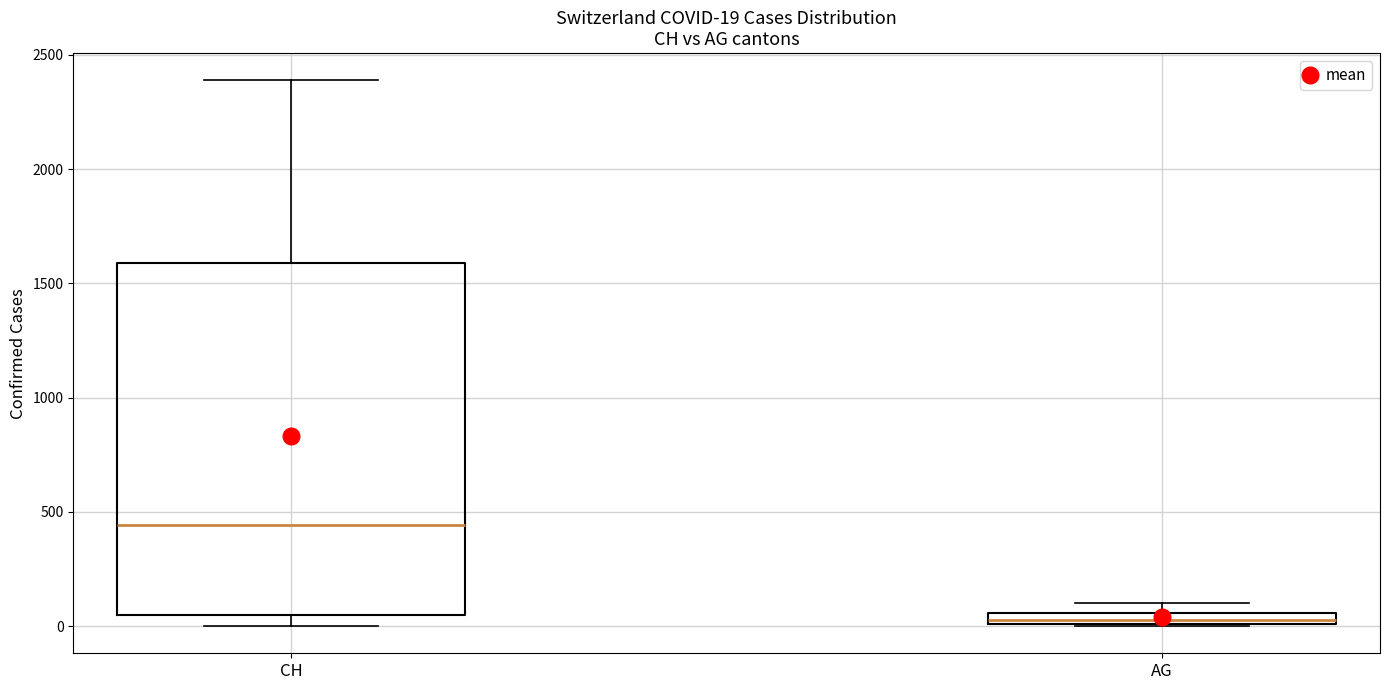

Which box has the lowest median line?

AG